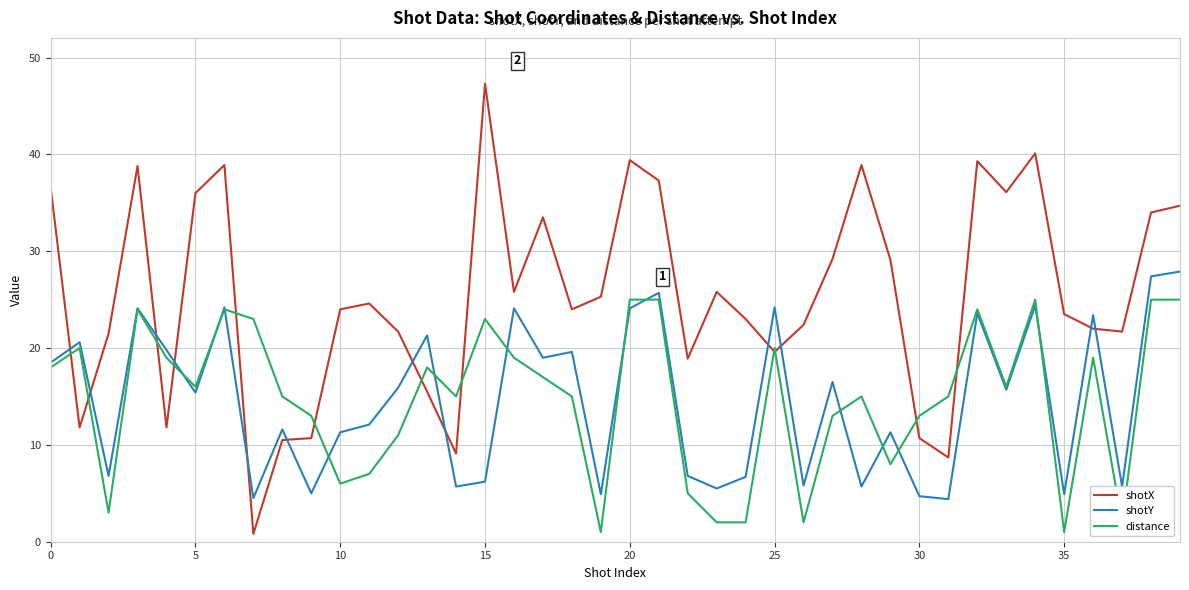

Which series has the largest range (max minus min)?

shotX